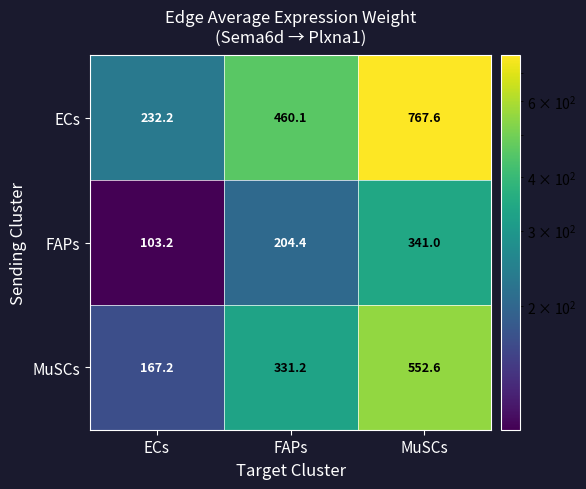

The value of MuSCs at FAPs is 331.2. True or false?

True